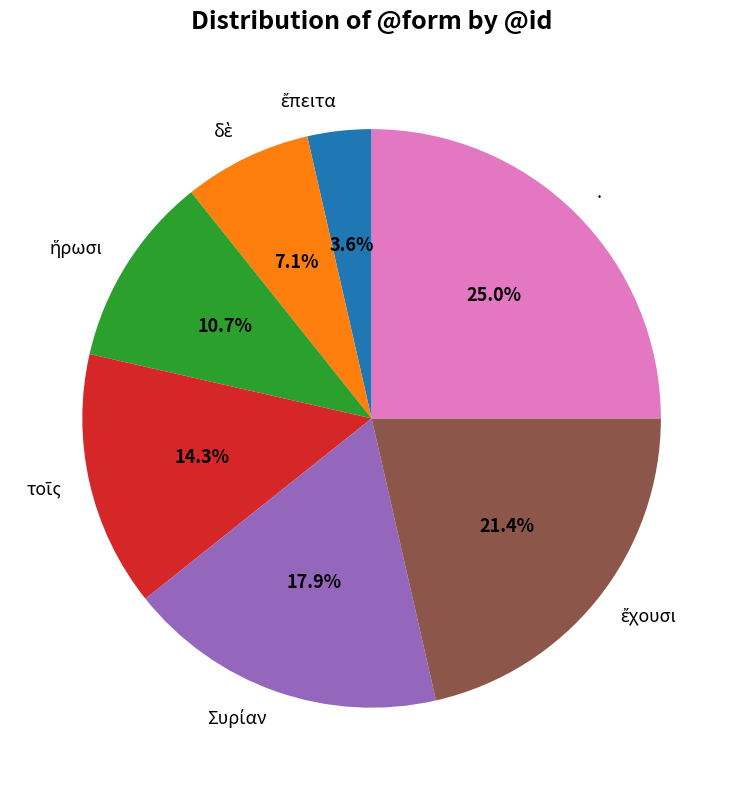

Is there any slice that represents more than half of the pie?

No